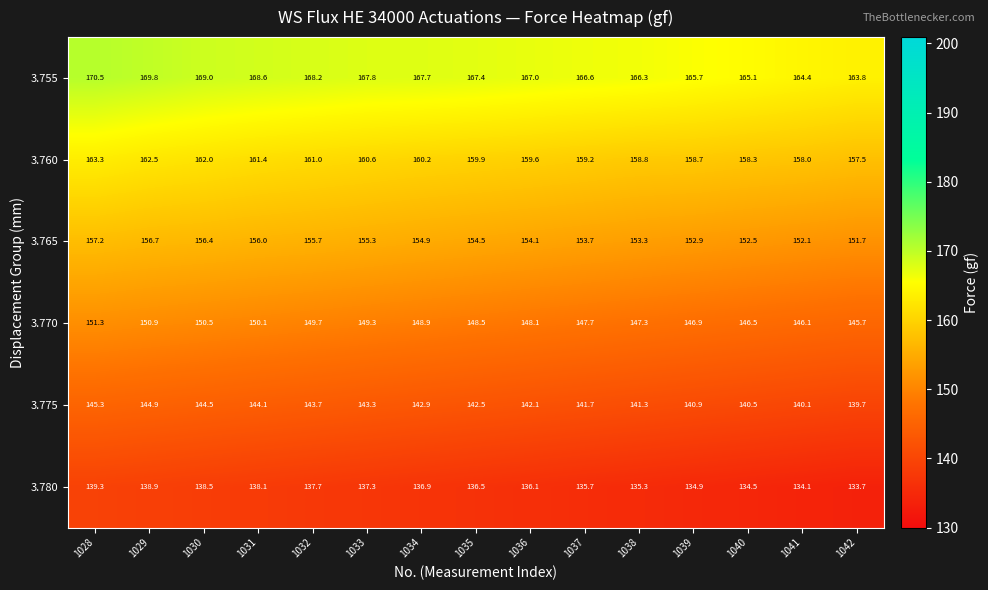

What is the difference between the second highest and minimum values in the 3.760 series?

5.0